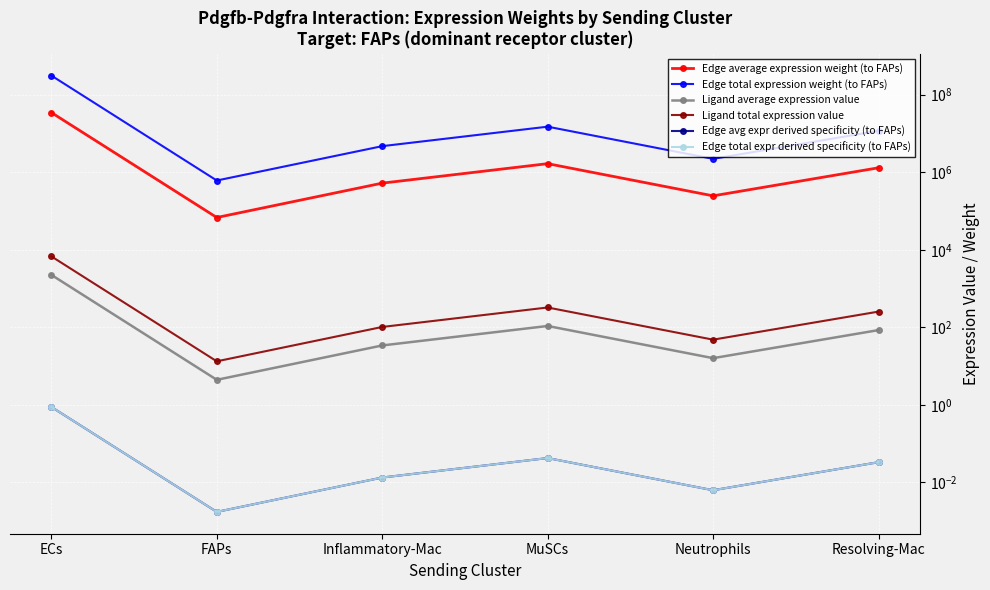

At which category does the chart reach its peak across all series?

ECs